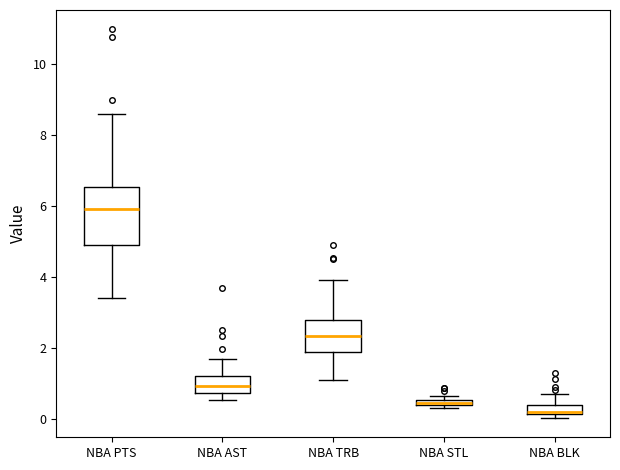

Where does the upper whisker of the box for NBA PTS end on the y-axis? The values are not printed on the chart, so give them approximately, as read against the axis.

8.6